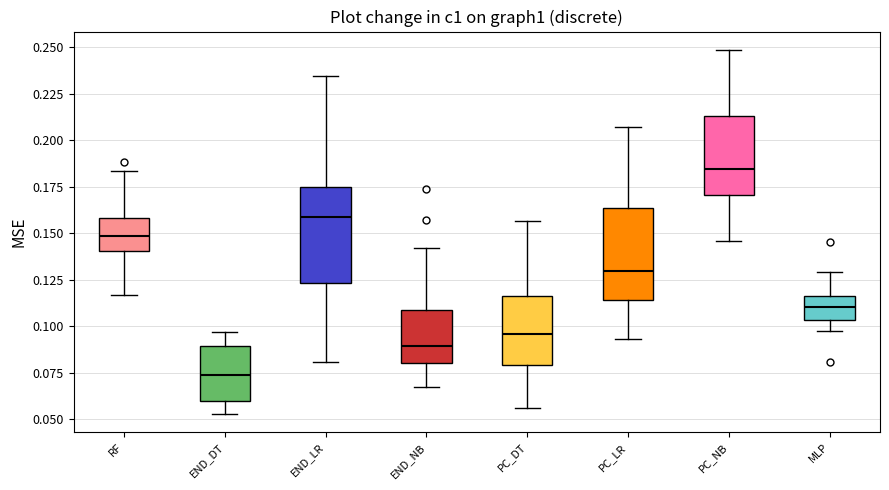

Reading left to right, transcribe this box plot: for each box, give where its median line is, the range the box spans, and where its two whiskers end, as read against the y-axis. The values are not printed on the chart, so give them approximately, as read against the axis.

RF: median 0.150, box 0.140 to 0.160, whiskers 0.115 to 0.185
END_DT: median 0.075, box 0.060 to 0.090, whiskers 0.055 to 0.095
END_LR: median 0.160, box 0.125 to 0.175, whiskers 0.080 to 0.235
END_NB: median 0.090, box 0.080 to 0.110, whiskers 0.065 to 0.140
PC_DT: median 0.095, box 0.080 to 0.115, whiskers 0.055 to 0.155
PC_LR: median 0.130, box 0.115 to 0.165, whiskers 0.095 to 0.205
PC_NB: median 0.185, box 0.170 to 0.215, whiskers 0.145 to 0.250
MLP: median 0.110, box 0.105 to 0.115, whiskers 0.095 to 0.130